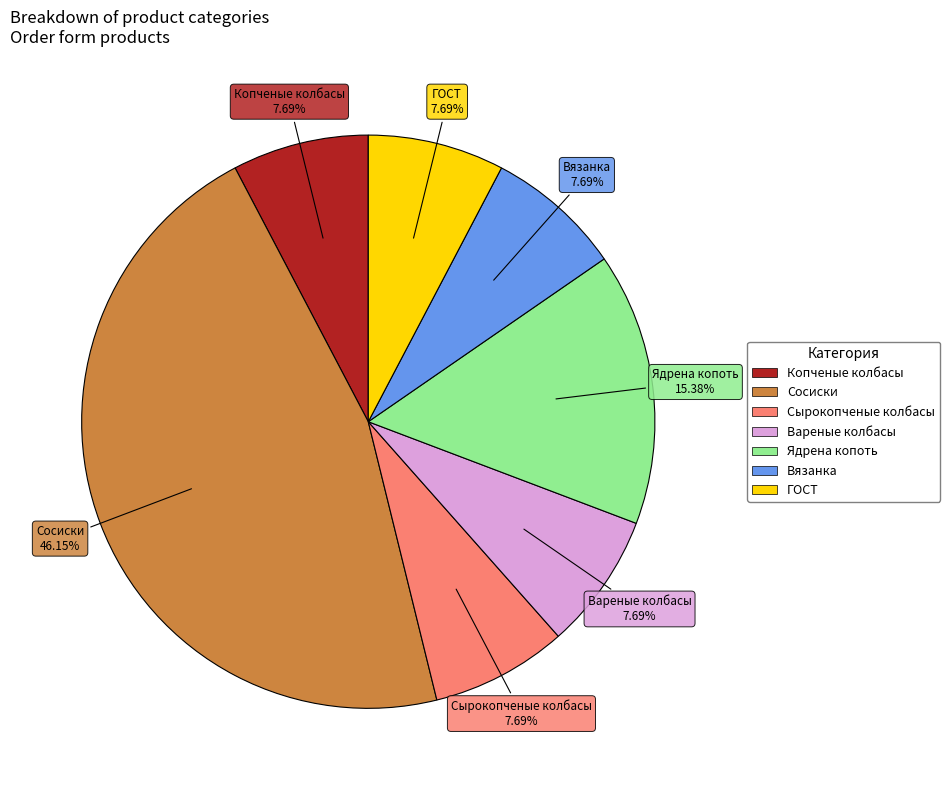

Which slice is the largest?

Сосиски